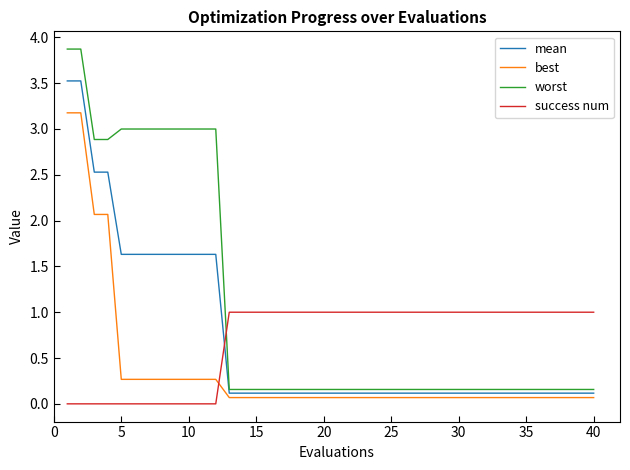

Which series has the largest range (max minus min)?

worst